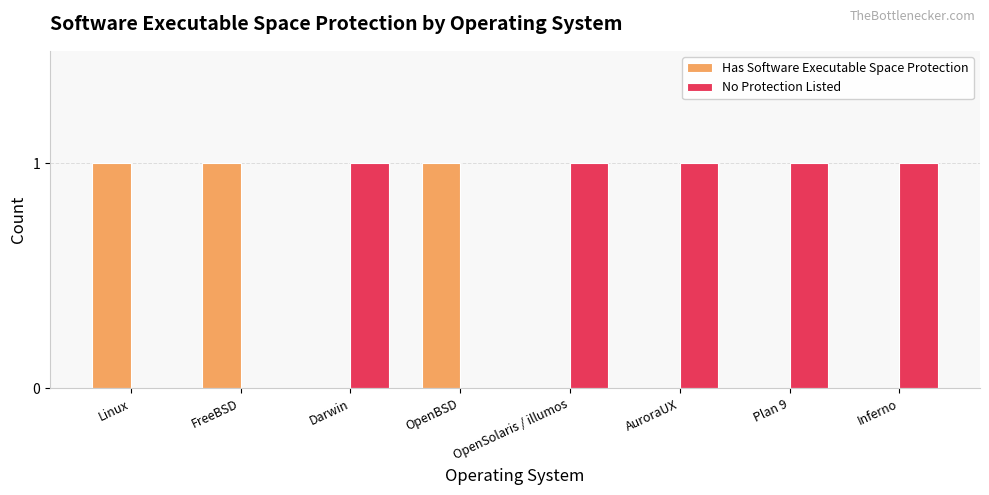

What is the sum of all Has Software Executable Space Protection values?

3